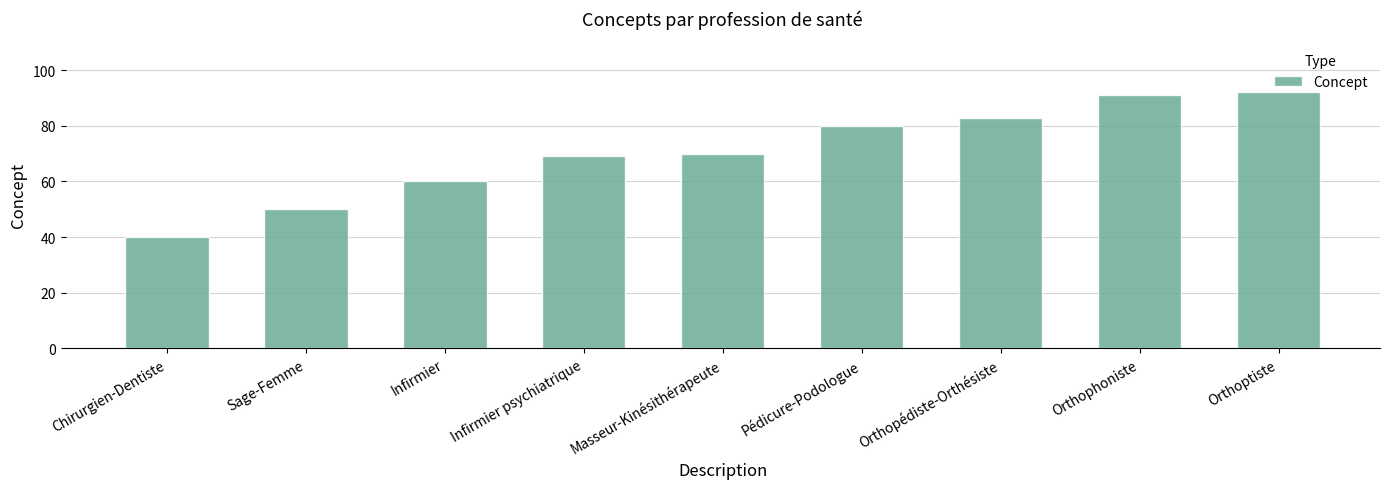

At which label is the value closest to 66?

Infirmier psychiatrique